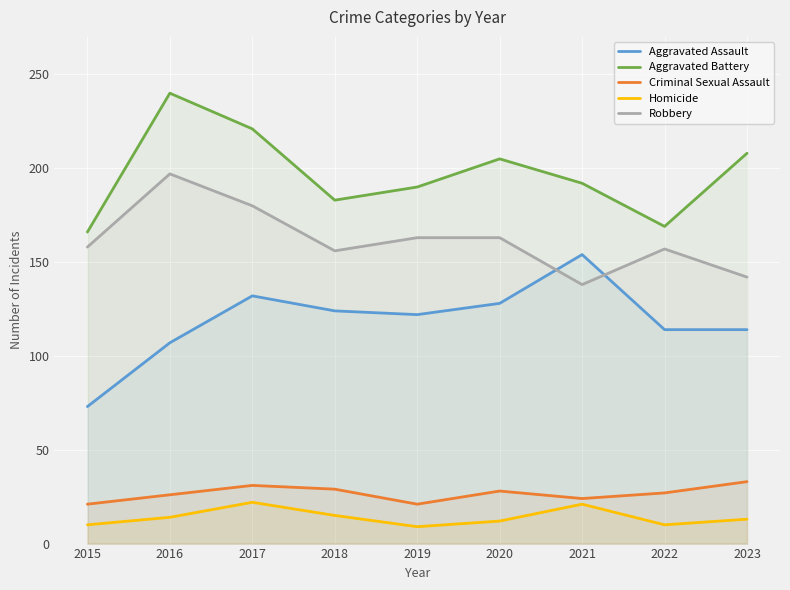

List the series in order of their peak value, lowest first.

Homicide, Criminal Sexual Assault, Aggravated Assault, Robbery, Aggravated Battery